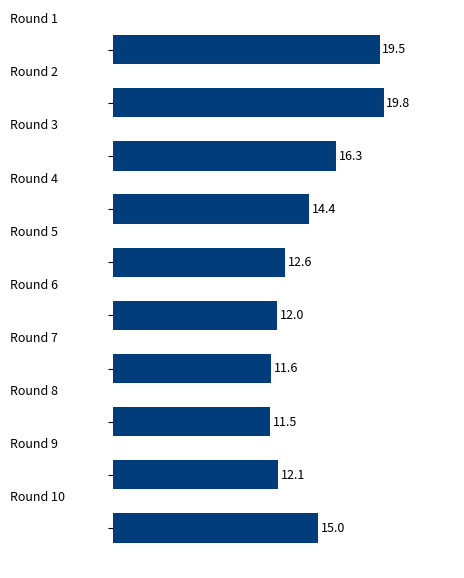

What is the sum of all values?

144.8